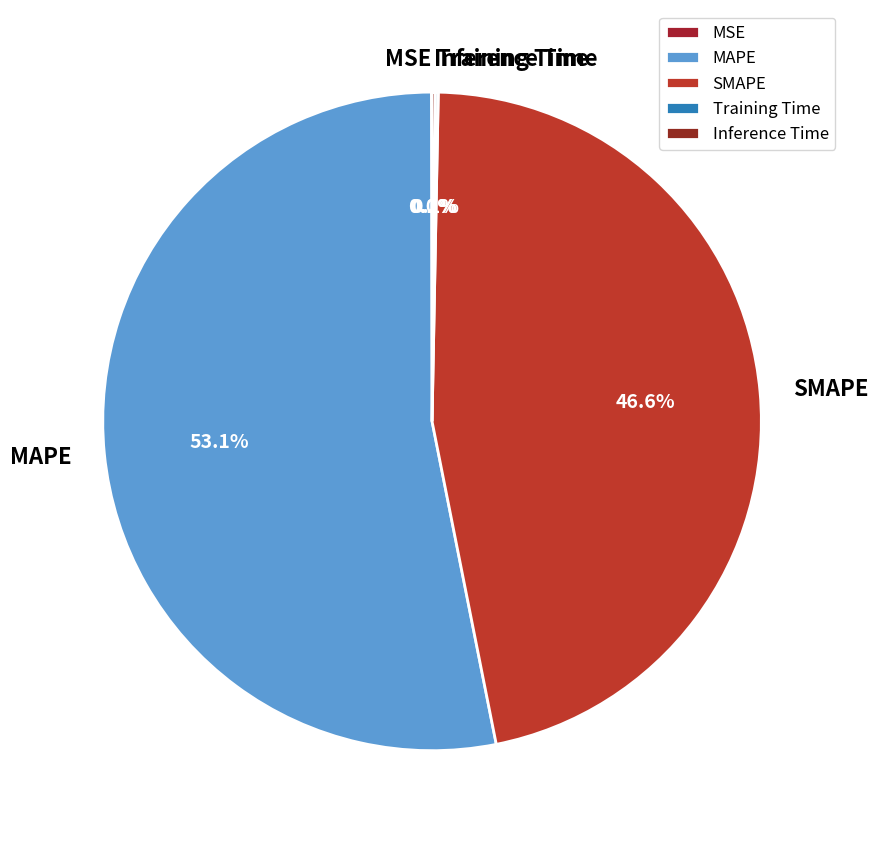

Which category has the biggest portion of the pie?

MAPE